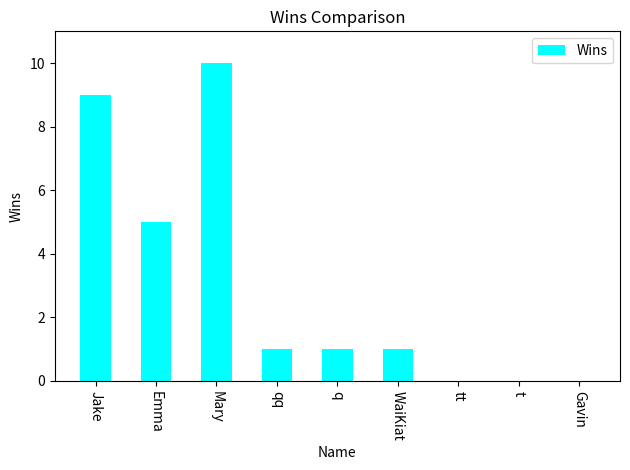

Which category has the highest value across all series?

Mary